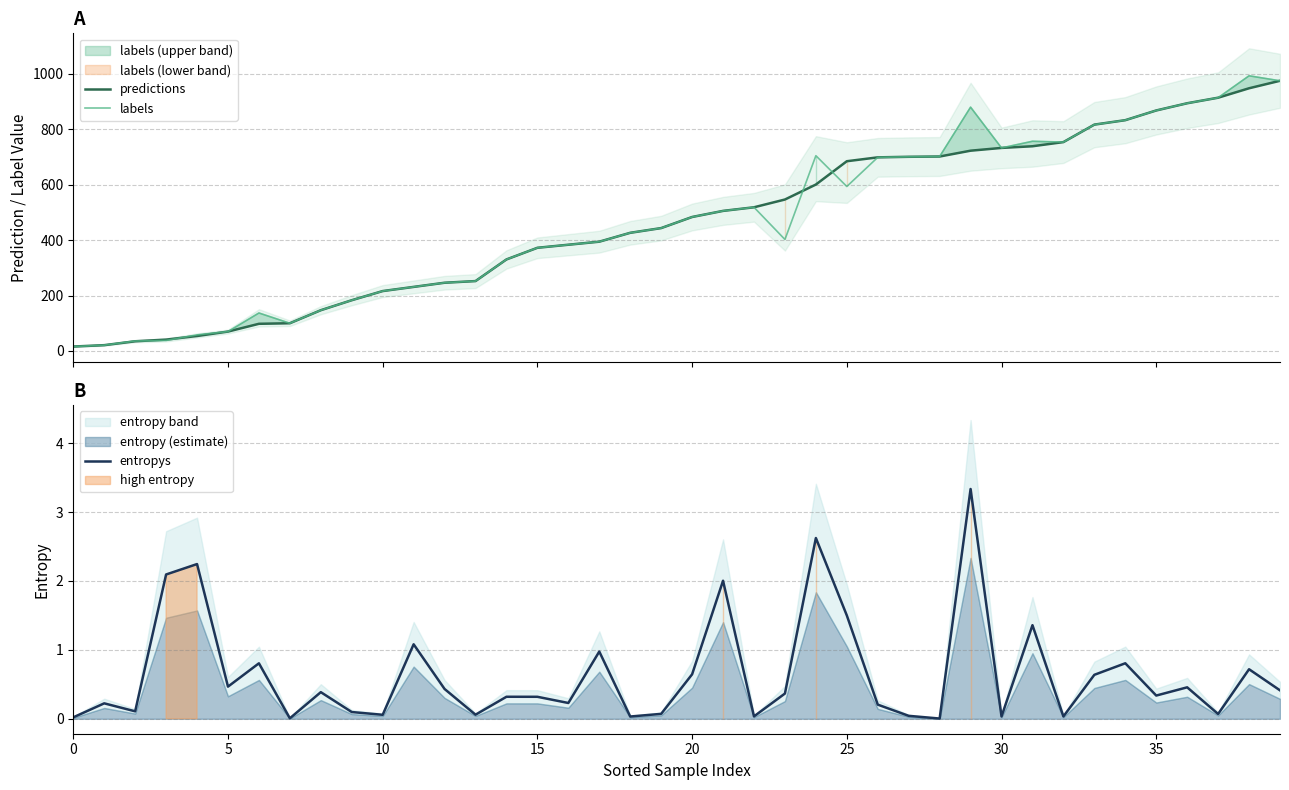

What are all the series names shown in the legend?

predictions, labels, entropys